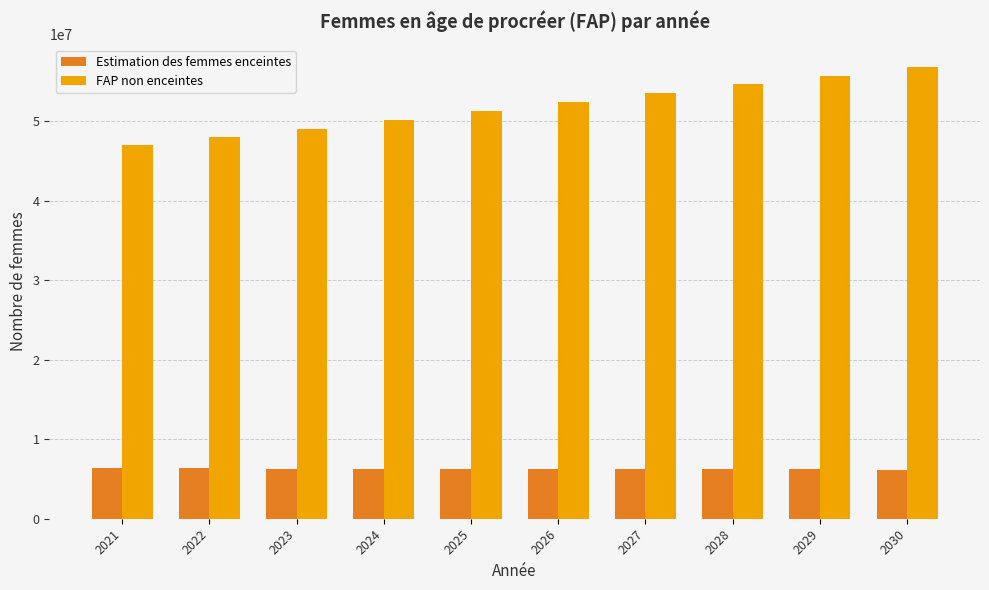

What is the sum of all Estimation des femmes enceintes values?

62558070.3